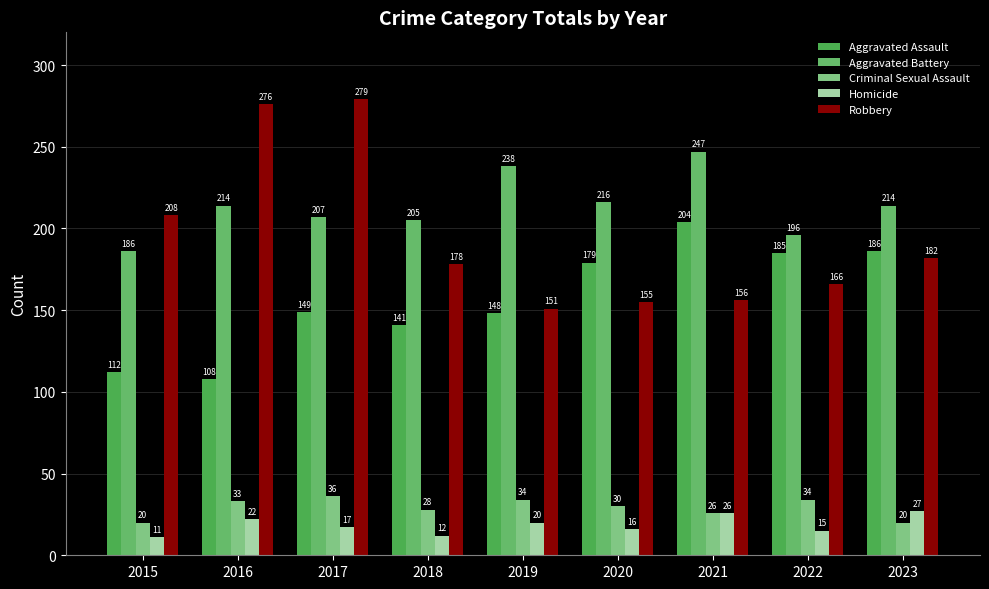

Which label corresponds to the largest value in the chart?

2017